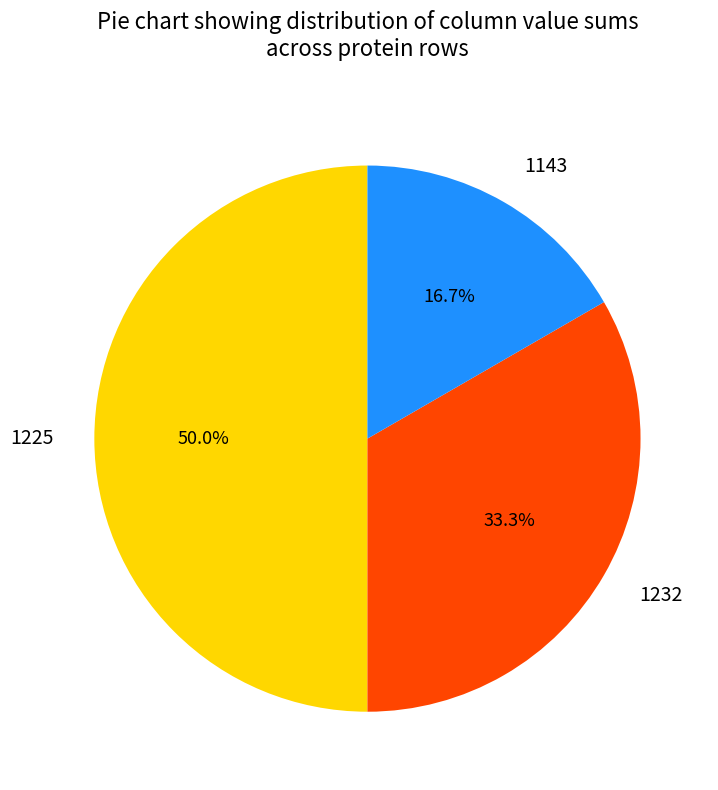

Count the number of slices in the pie.

3